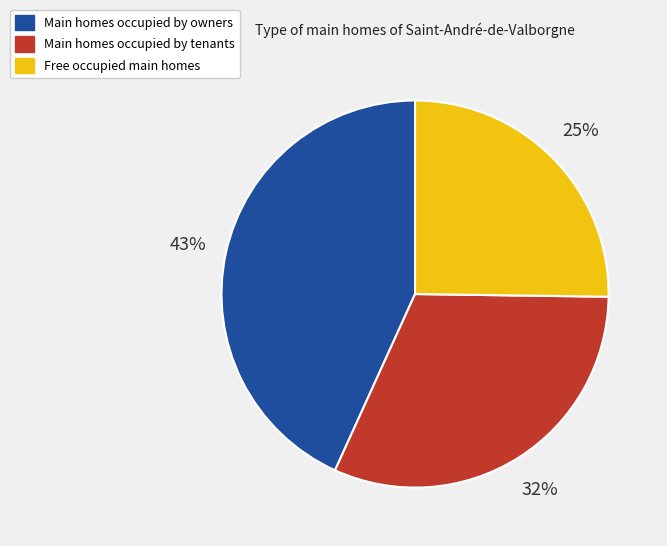

To the nearest percent, what is the average slice percentage?

33%